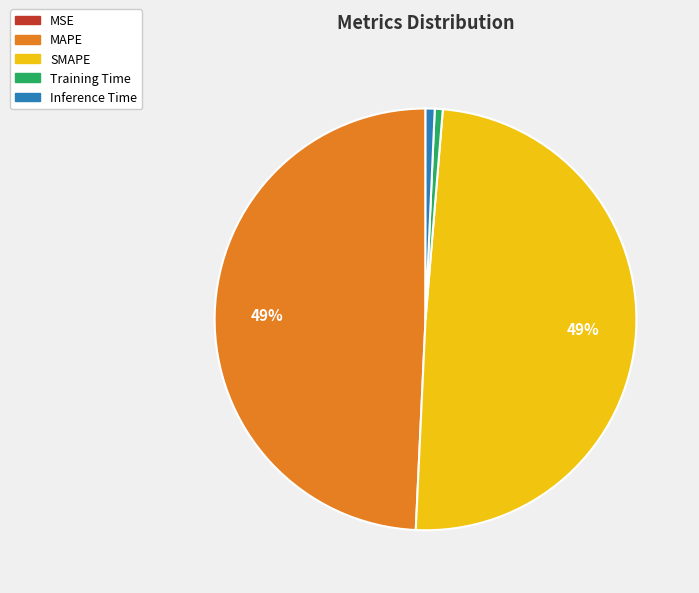

To the nearest percent, what is the difference between the largest and smallest slice percentages?

49%